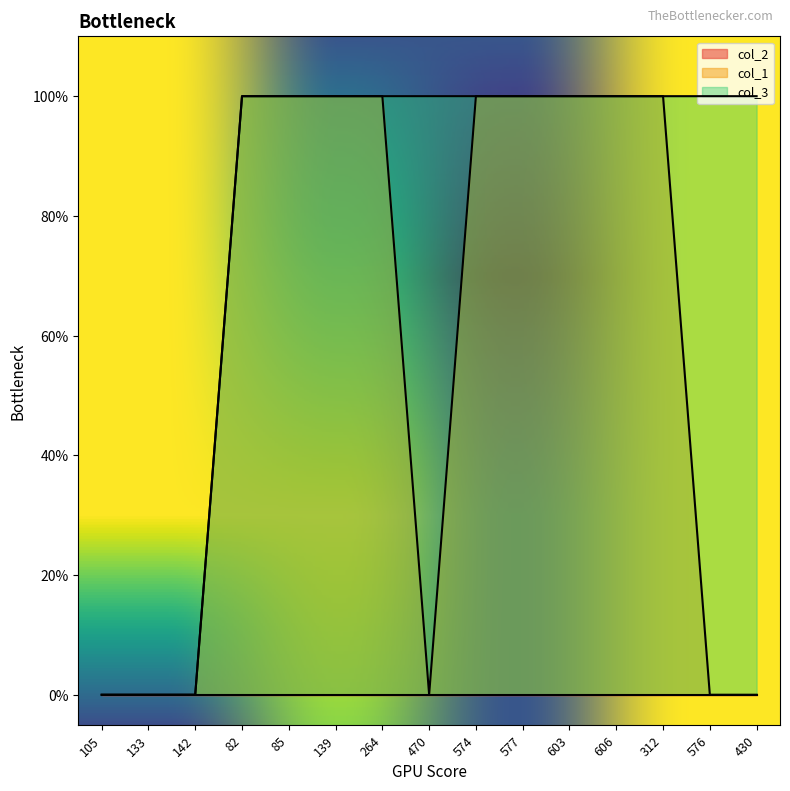

What is the label of the 10th point from the right?

139